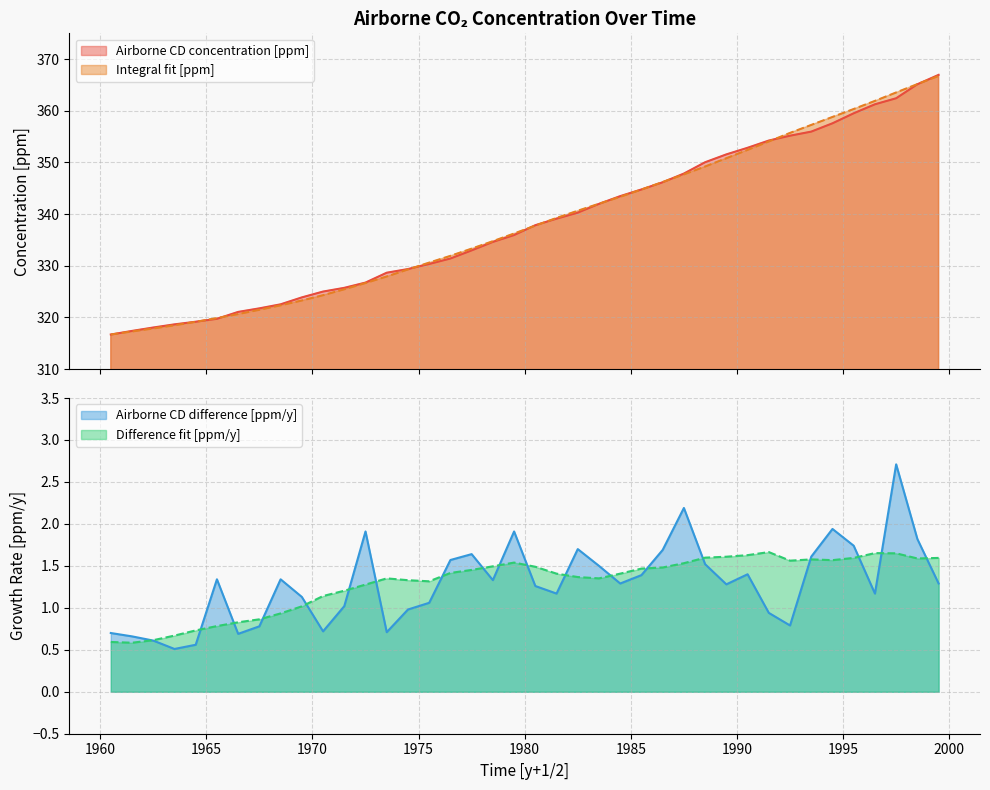

What is the value of the Airborne CD difference [ppm/y] point at the 1st from the left?

0.7